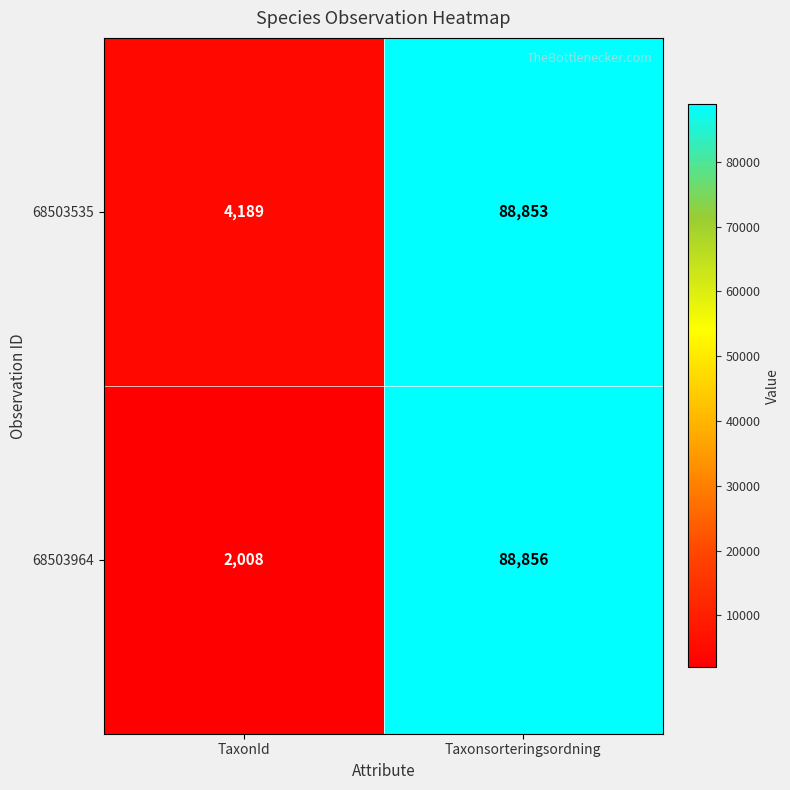

What is the greatest value displayed?

88856